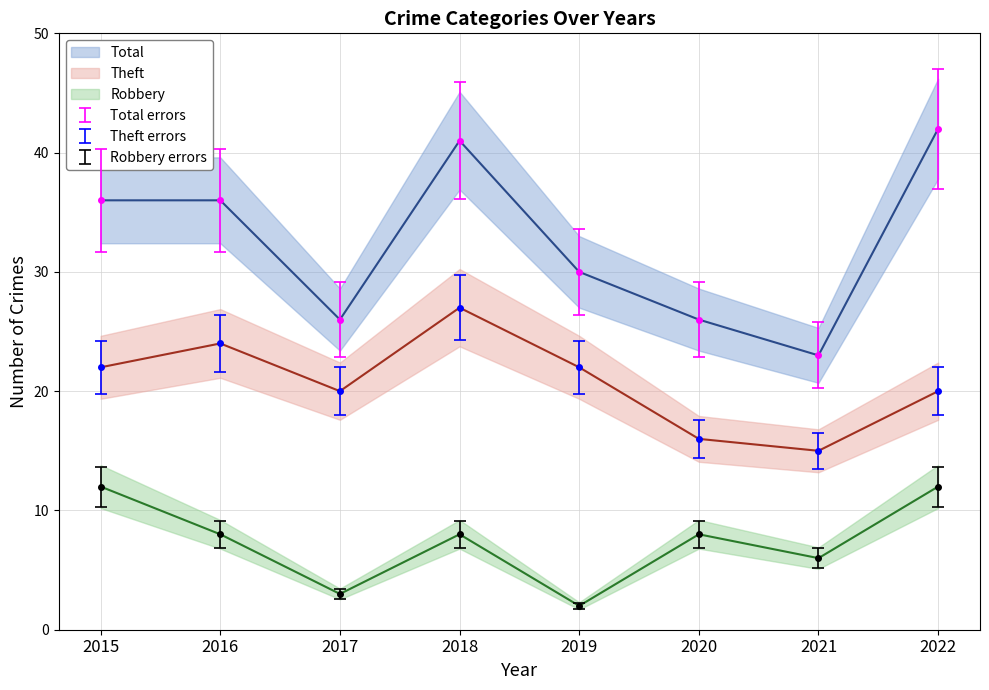

At which category does the chart reach its minimum across all series?

2019